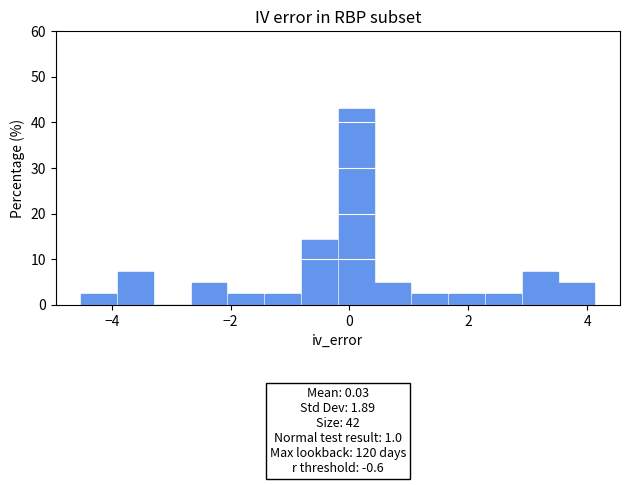

Around what value on the x-axis is the tallest bar? Give the approximate position of its centre, as read against the axis.

0.2